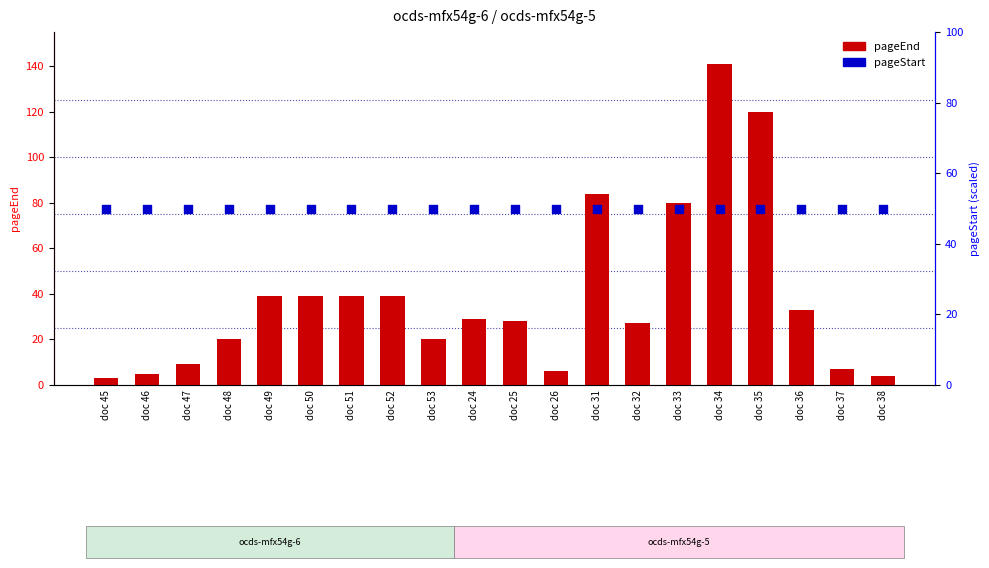

What are all the series names shown in the legend?

pageEnd, pageStart